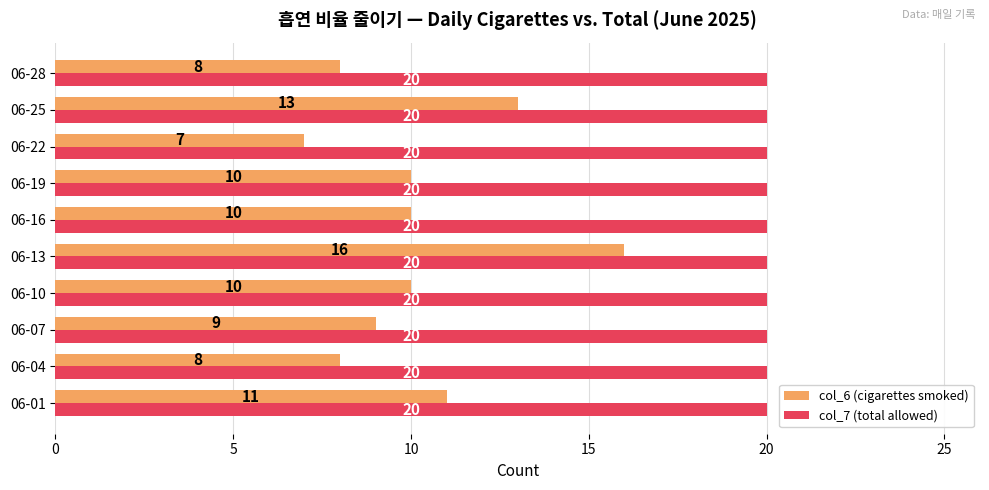

Which series has the largest range (max minus min)?

col_6 (cigarettes smoked)